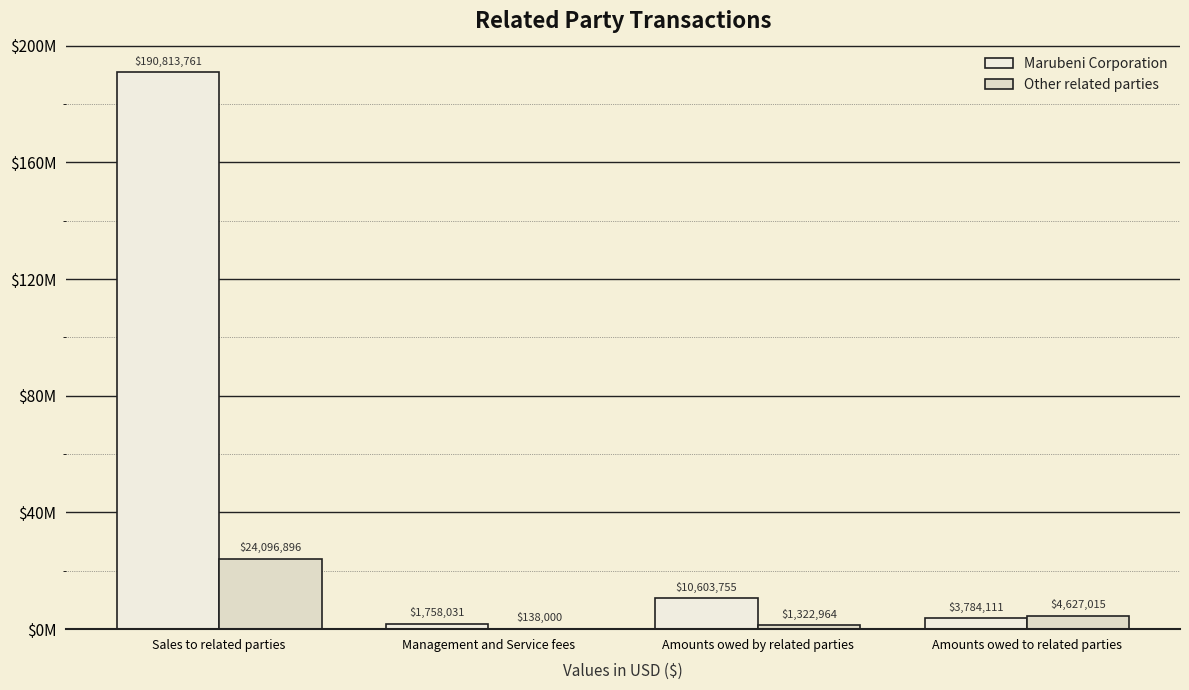

Does the chart contain stacked bars?

No